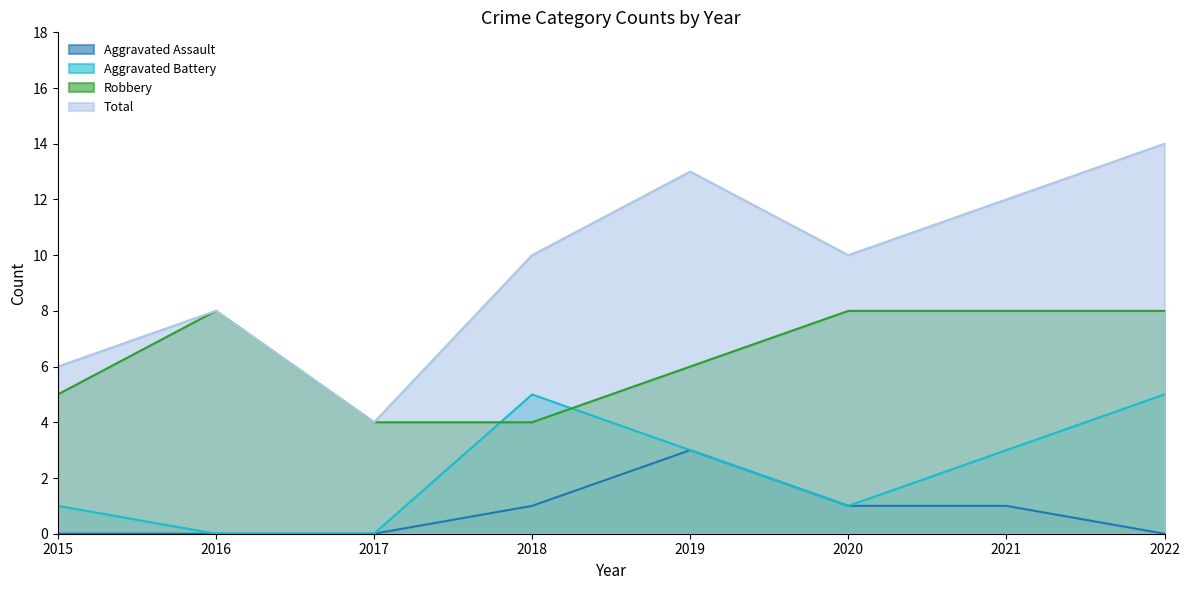

What is the difference between the Aggravated Battery values at 2020 and 2021?

2